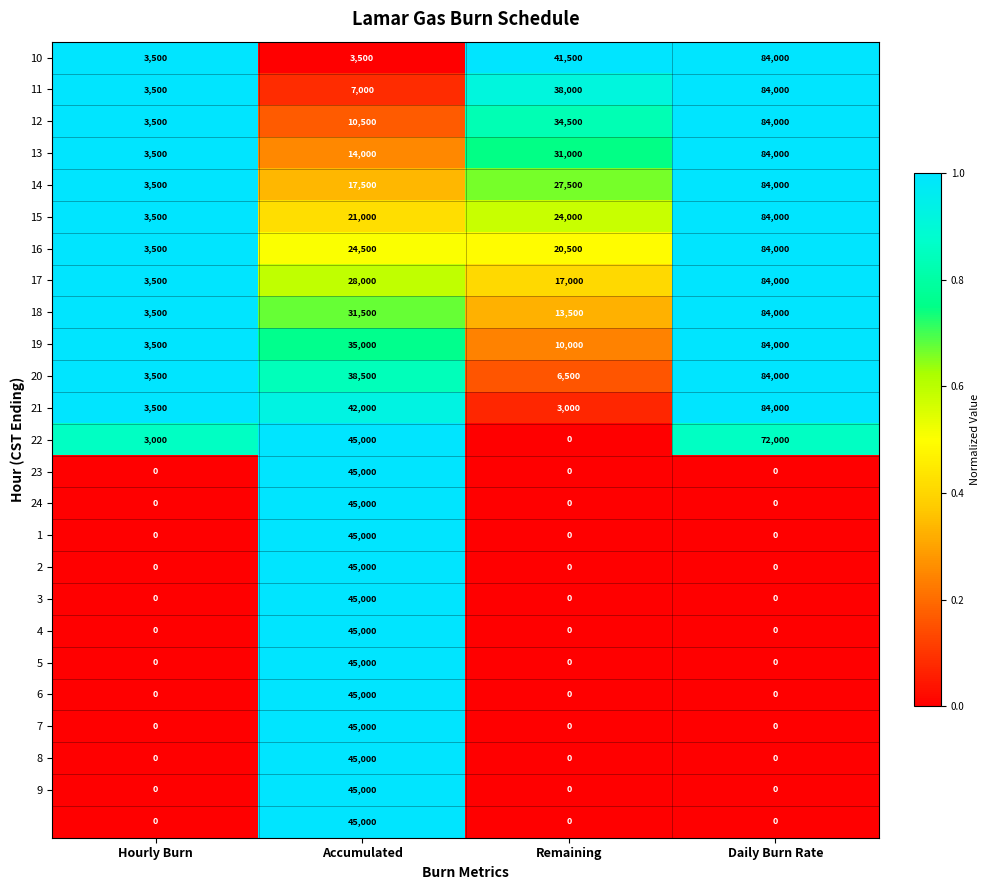

What is the maximum value shown in the chart?

84000